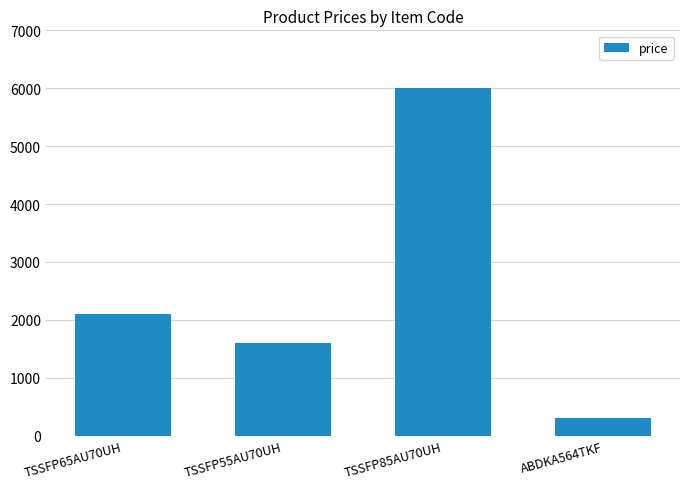

What is the change in value from TSSFP85AU70UH to ABDKA564TKF?

-5700